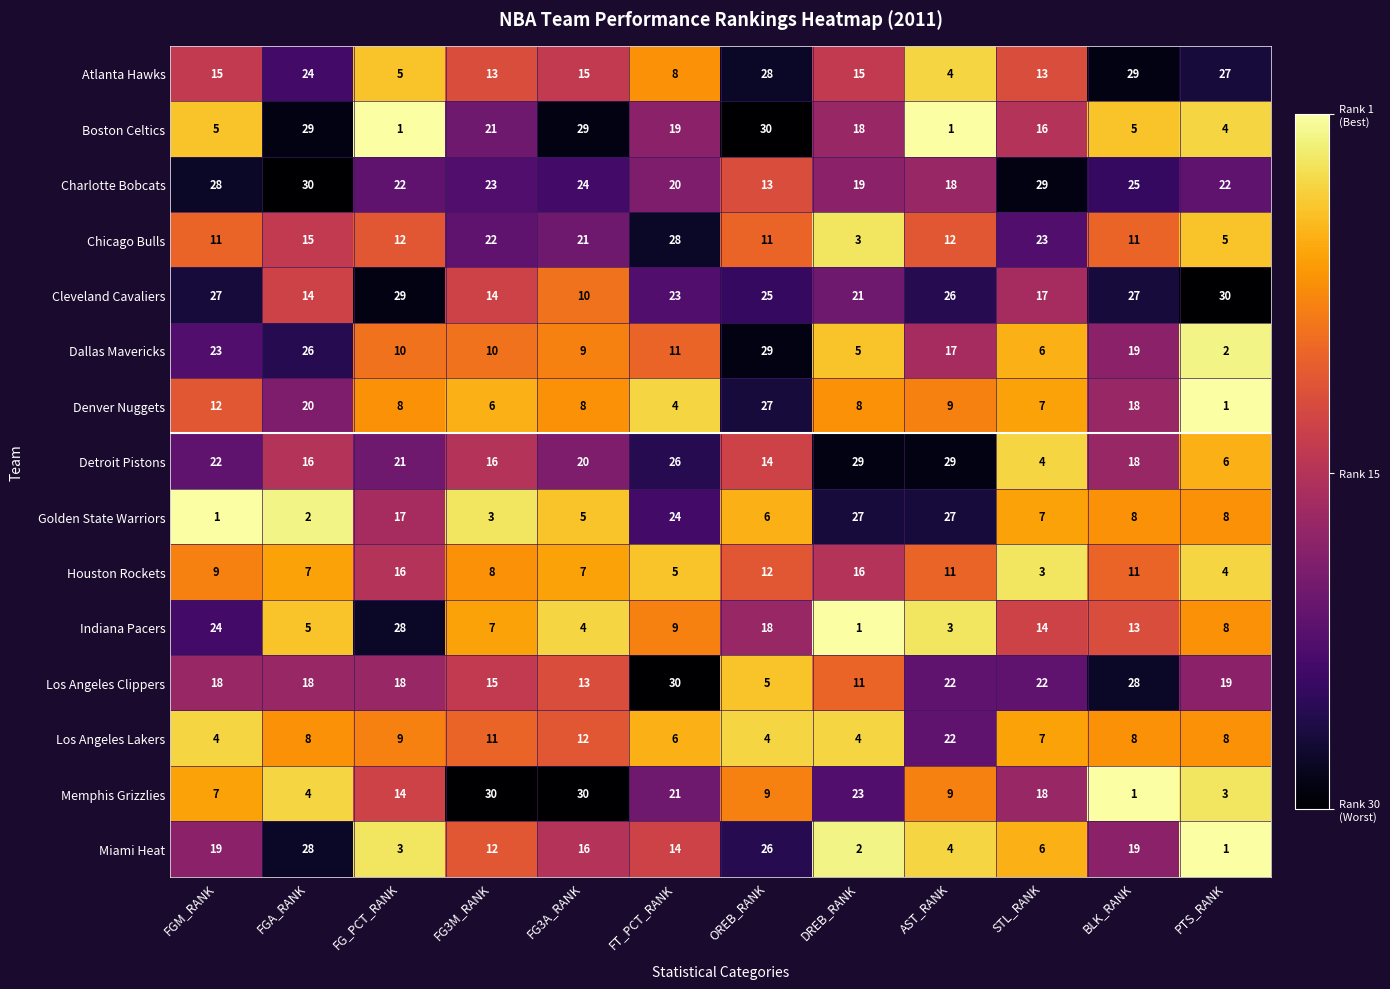

What is the average value of the Detroit Pistons series?

18